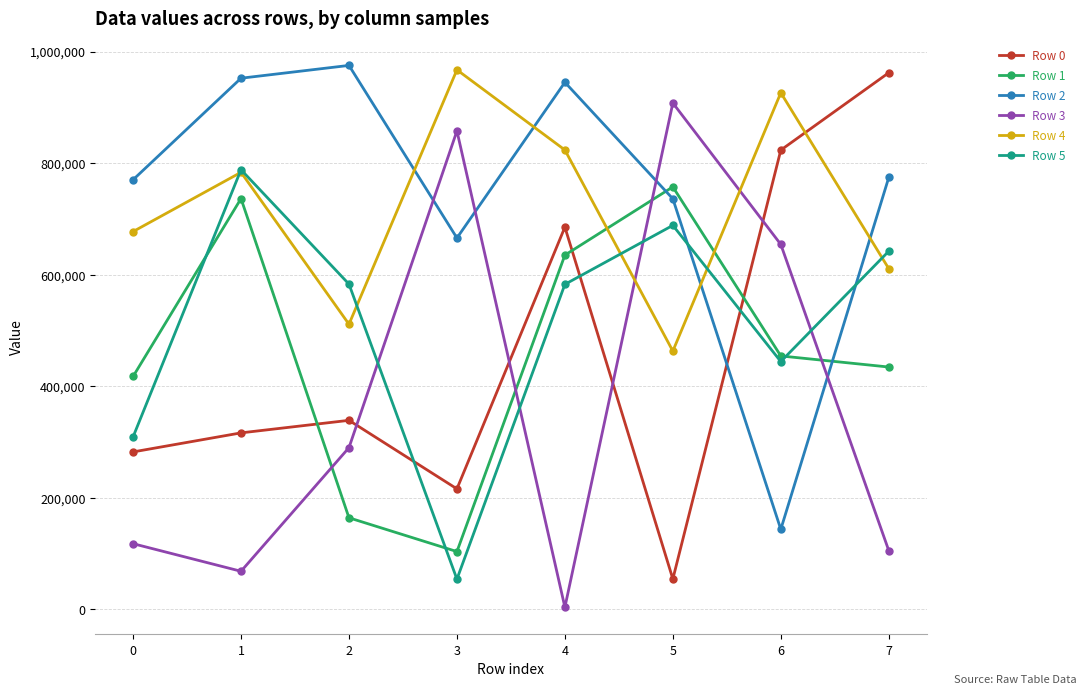

At which label does Row 1 reach its minimum?

3